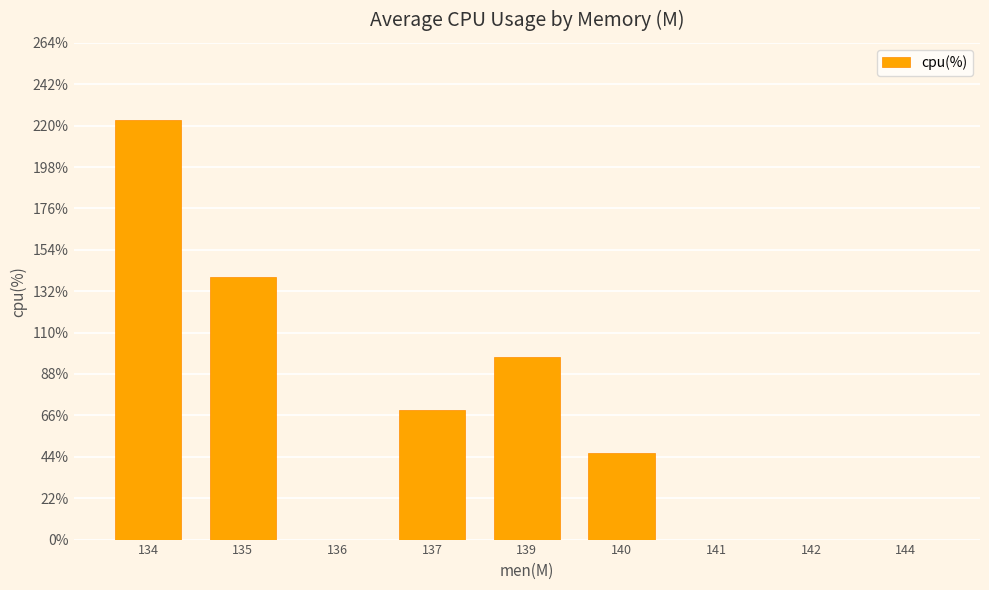

Where is the data nearest to the value 111?

139